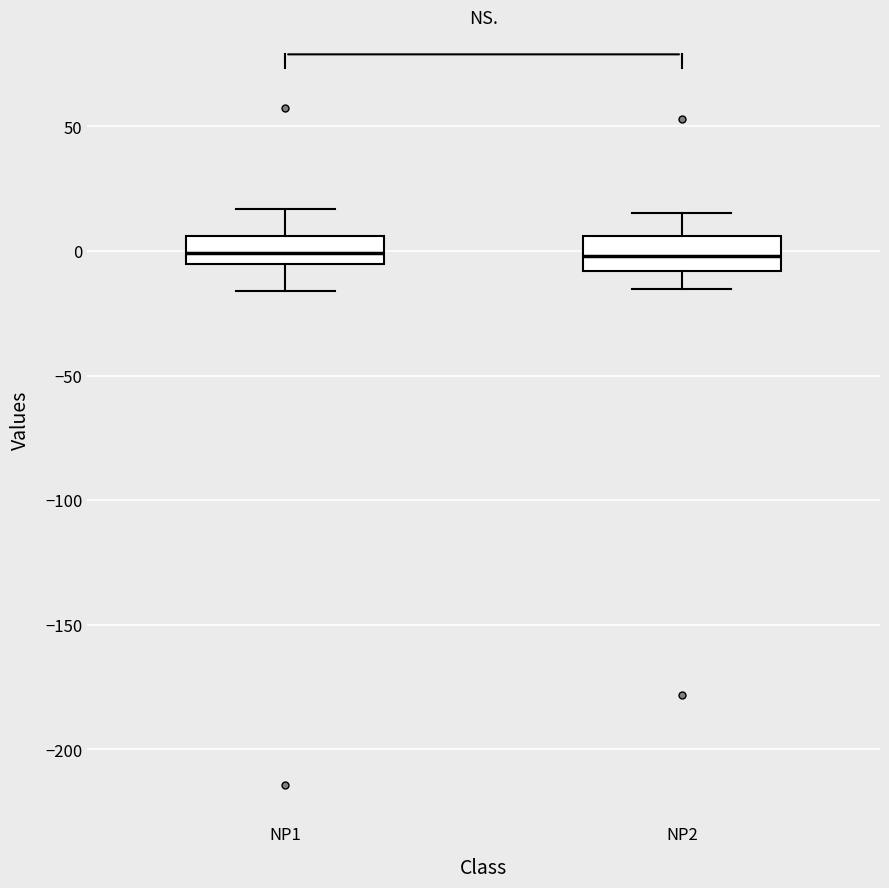

Reading left to right, transcribe this box plot: for each box, give where its median line is, the range the box spans, and where its two whiskers end, as read against the y-axis. The values are not printed on the chart, so give them approximately, as read against the axis.

NP1: median 0, box -5 to 5, whiskers -15 to 15
NP2: median 0, box -10 to 5, whiskers -15 to 15